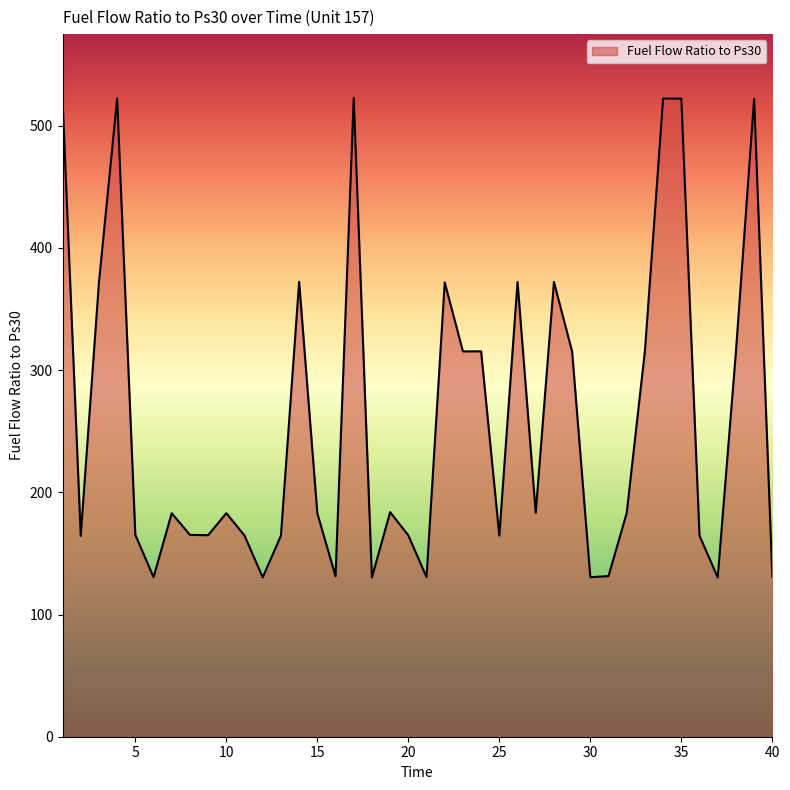

Does the chart display data point markers on the line(s)?

No